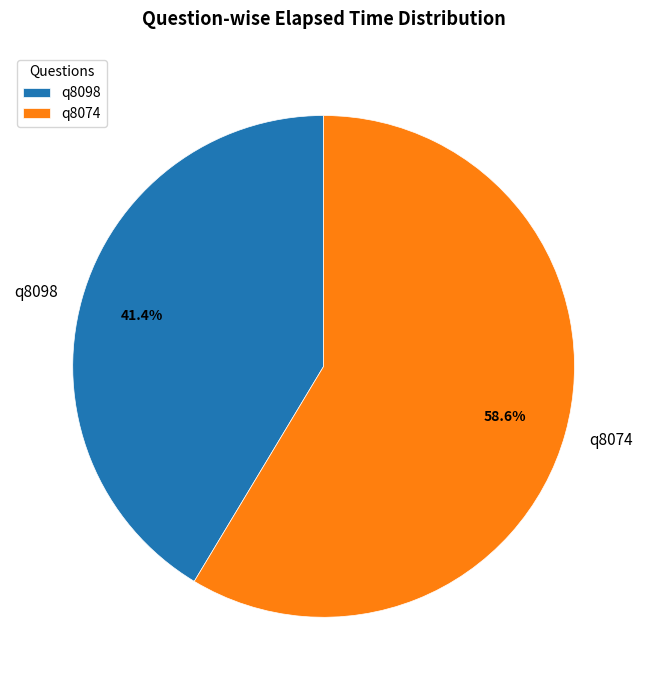

How many segments does this pie chart have?

2